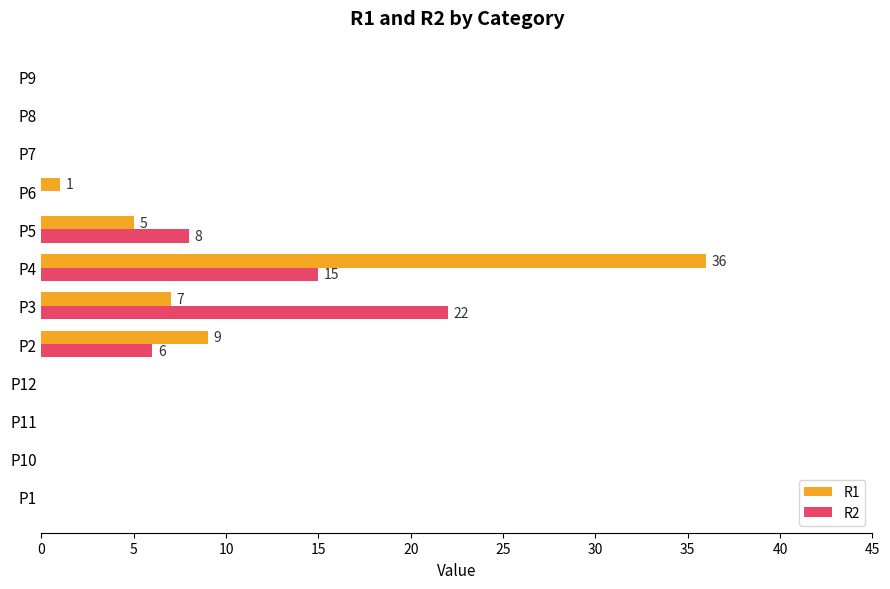

The R2 series shows 0 at P12. True or false?

True